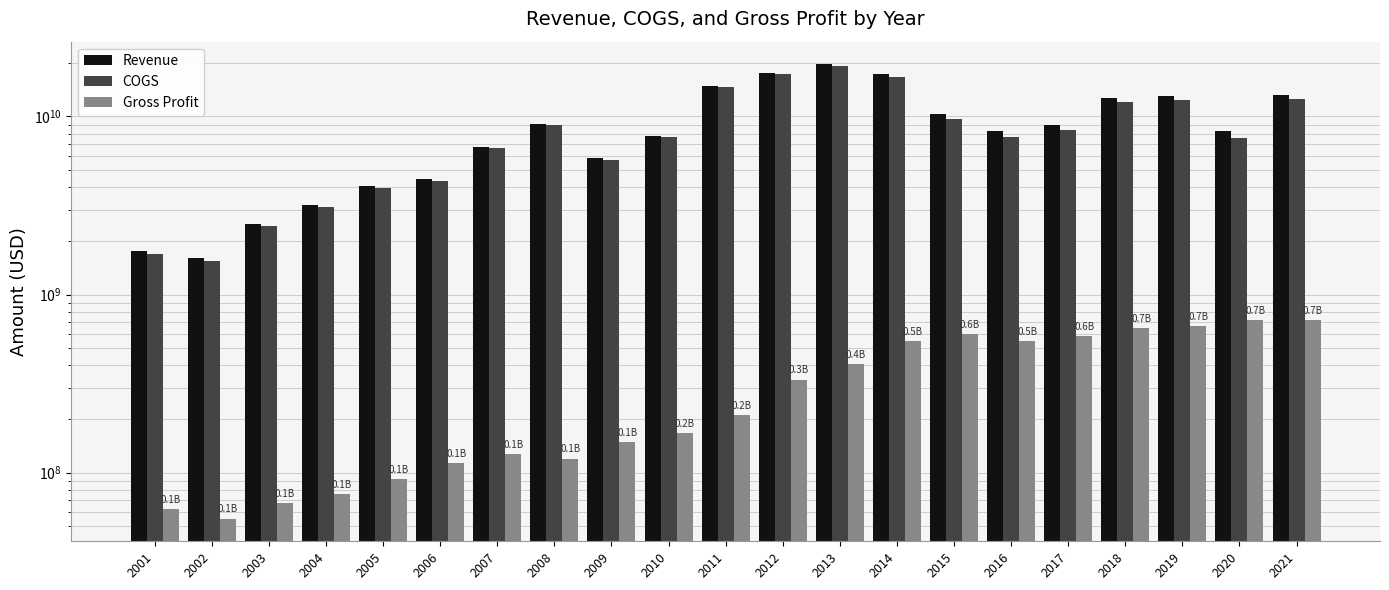

The value of COGS at 2019 is 12418973000. True or false?

True